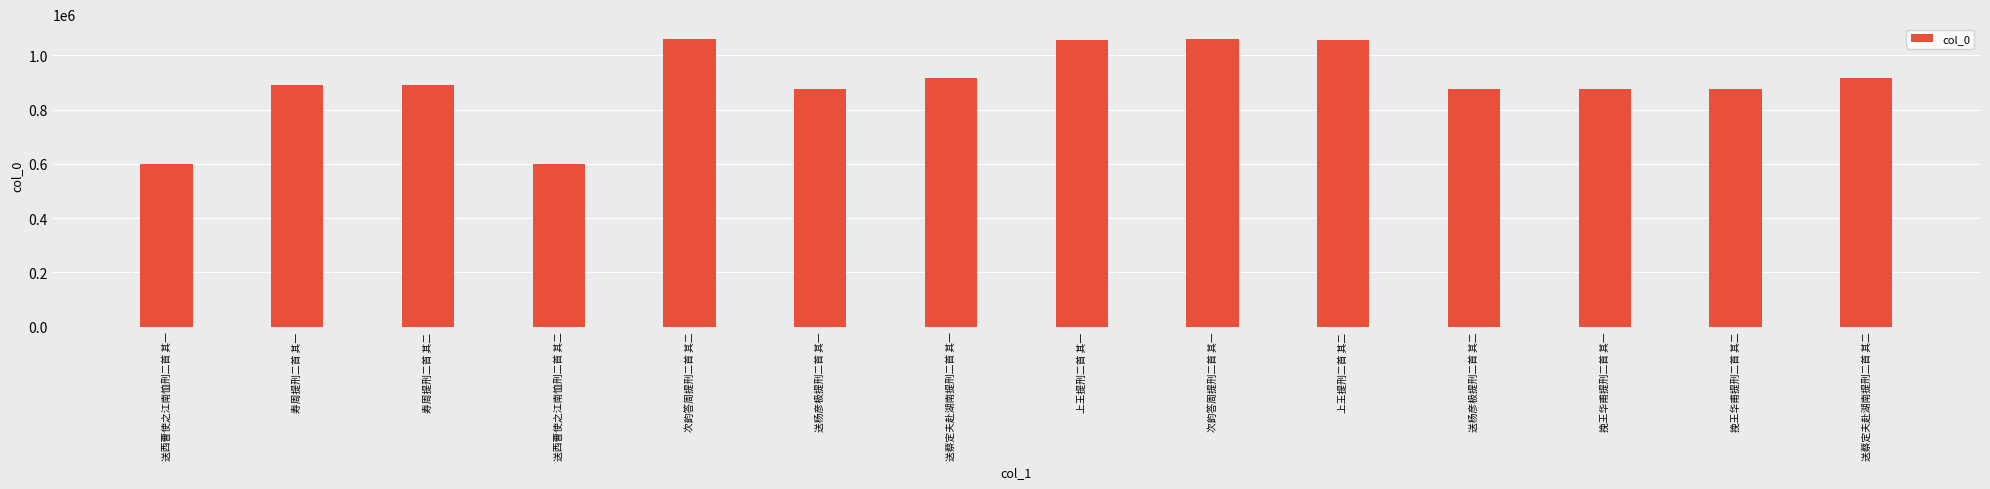

What is the greatest value displayed?

1061353